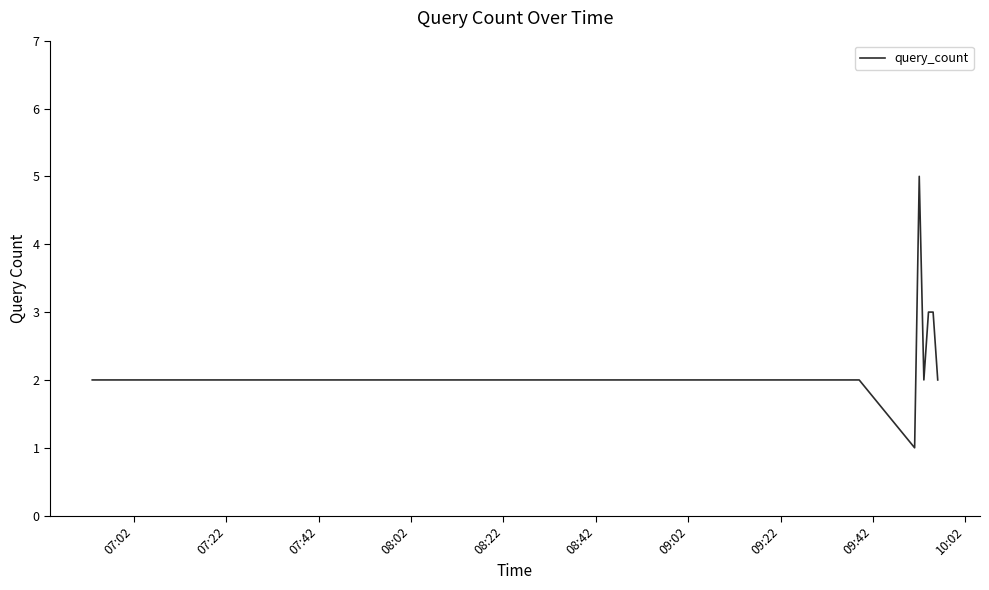

What is the maximum value shown in the chart?

5